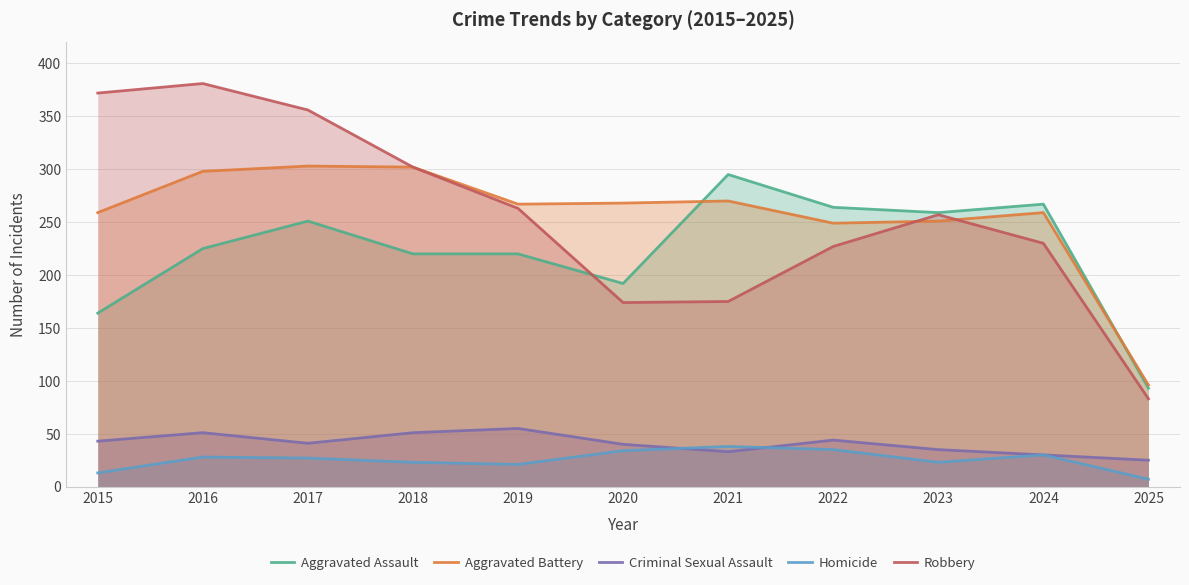

Which series has the largest total across all categories?

Aggravated Battery